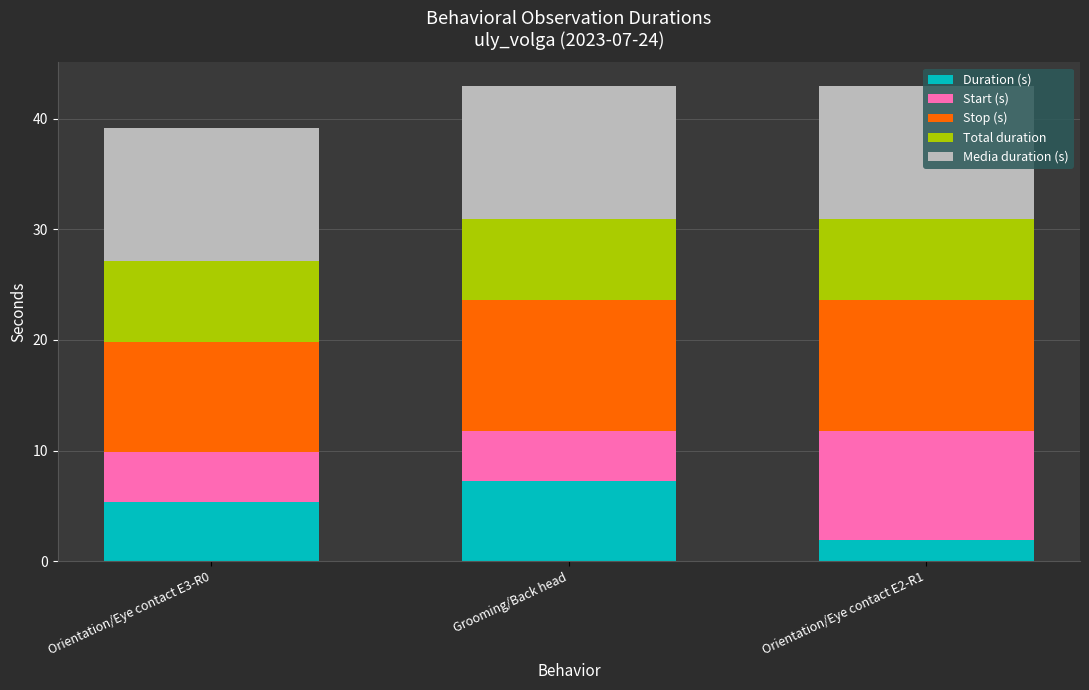

How many bars are there in total?

3